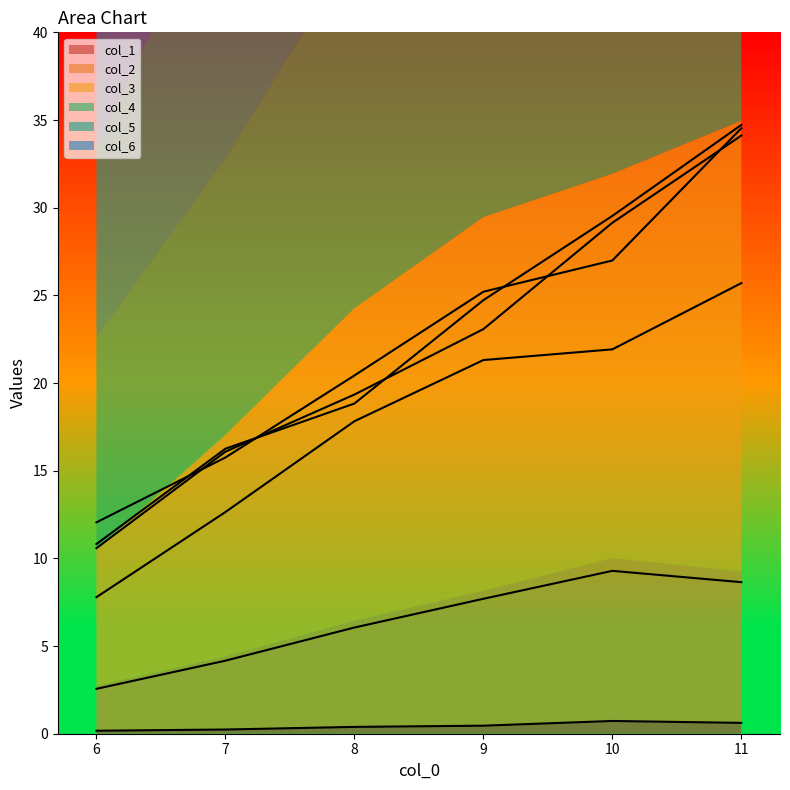

The value of col_6 at 8.0 is 19.3. True or false?

True